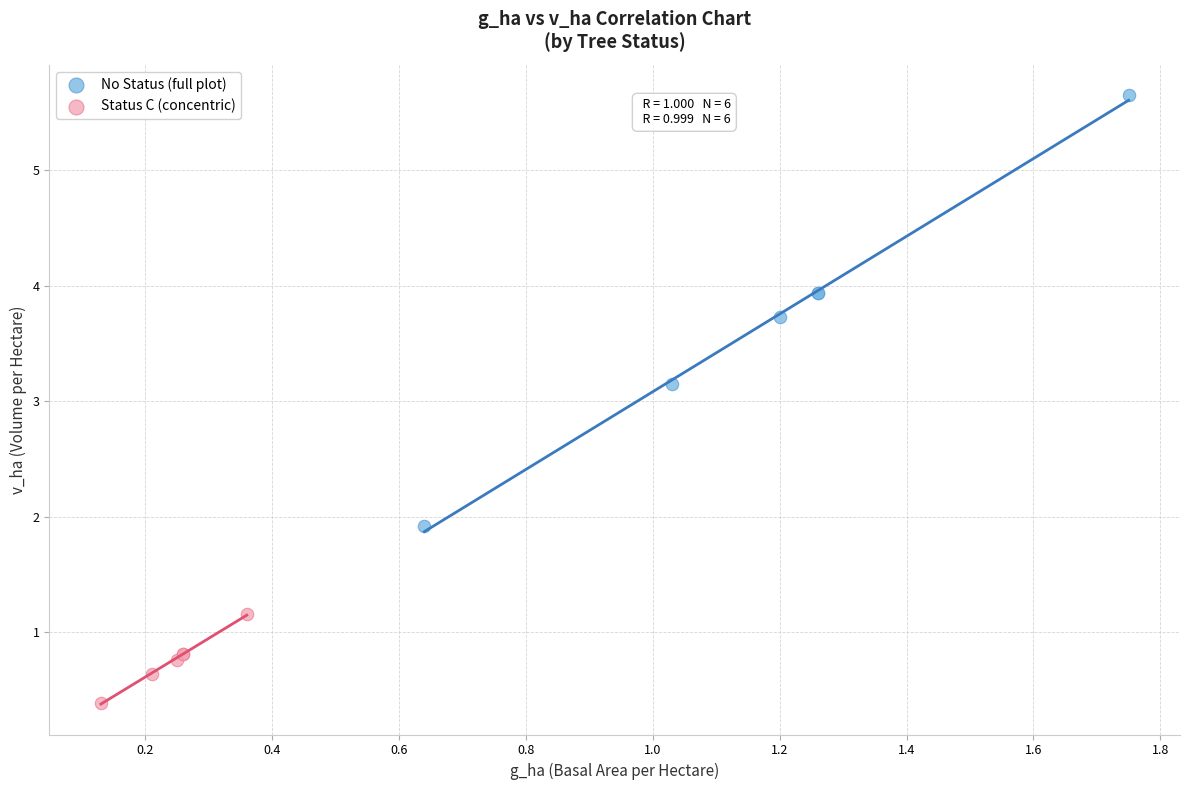

Which series contains the highest Y value?

No Status (full plot)